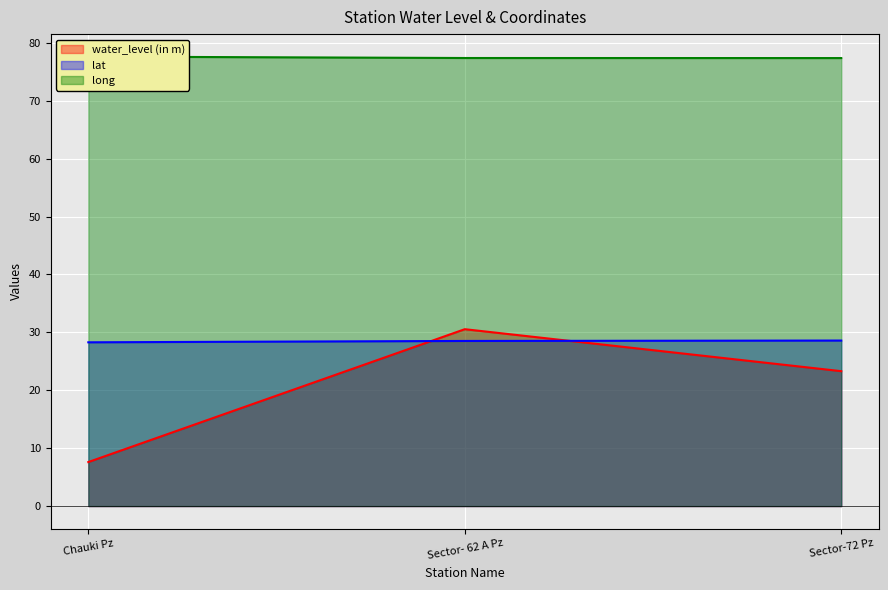

How many data points does each series have?

3